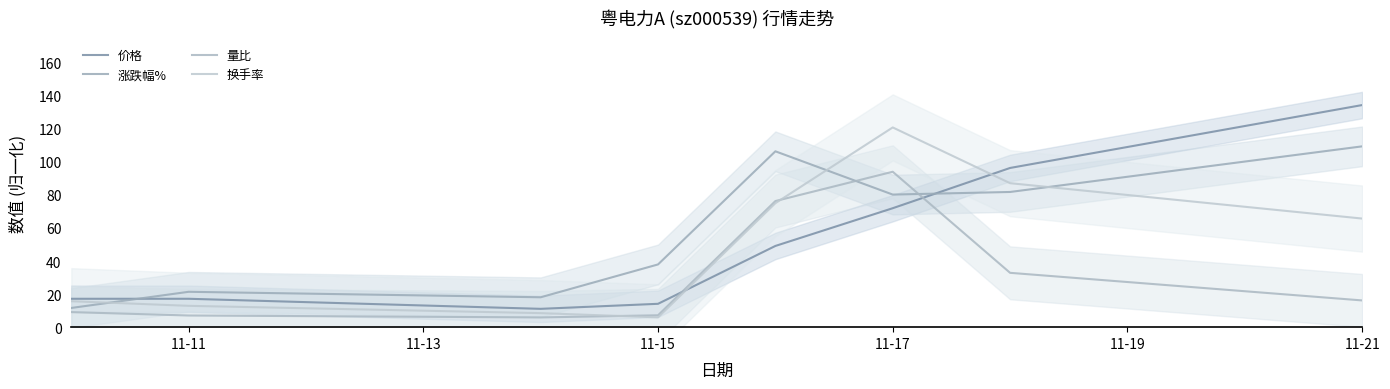

Which series has the widest spread of values?

价格